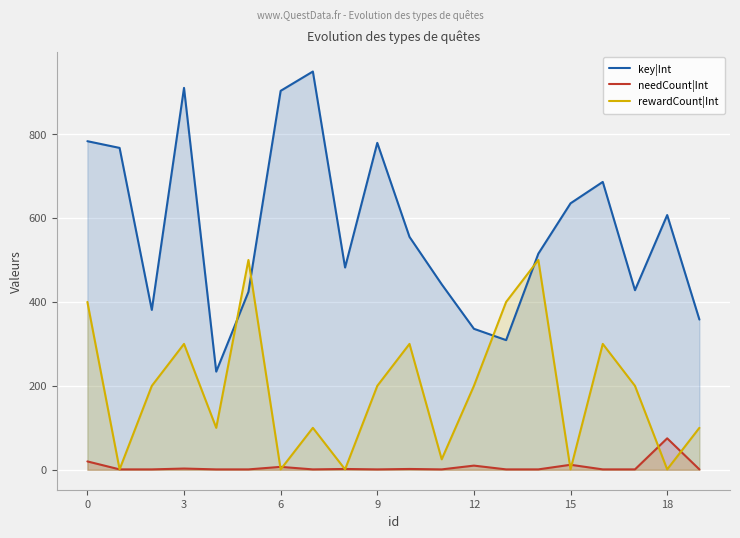

Which series has the largest range (max minus min)?

key|Int